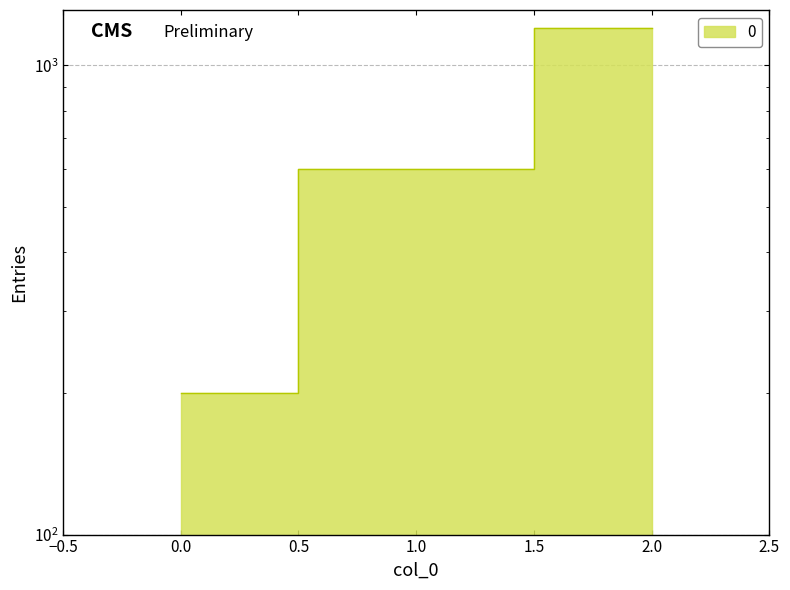

How many values are below 600?

1